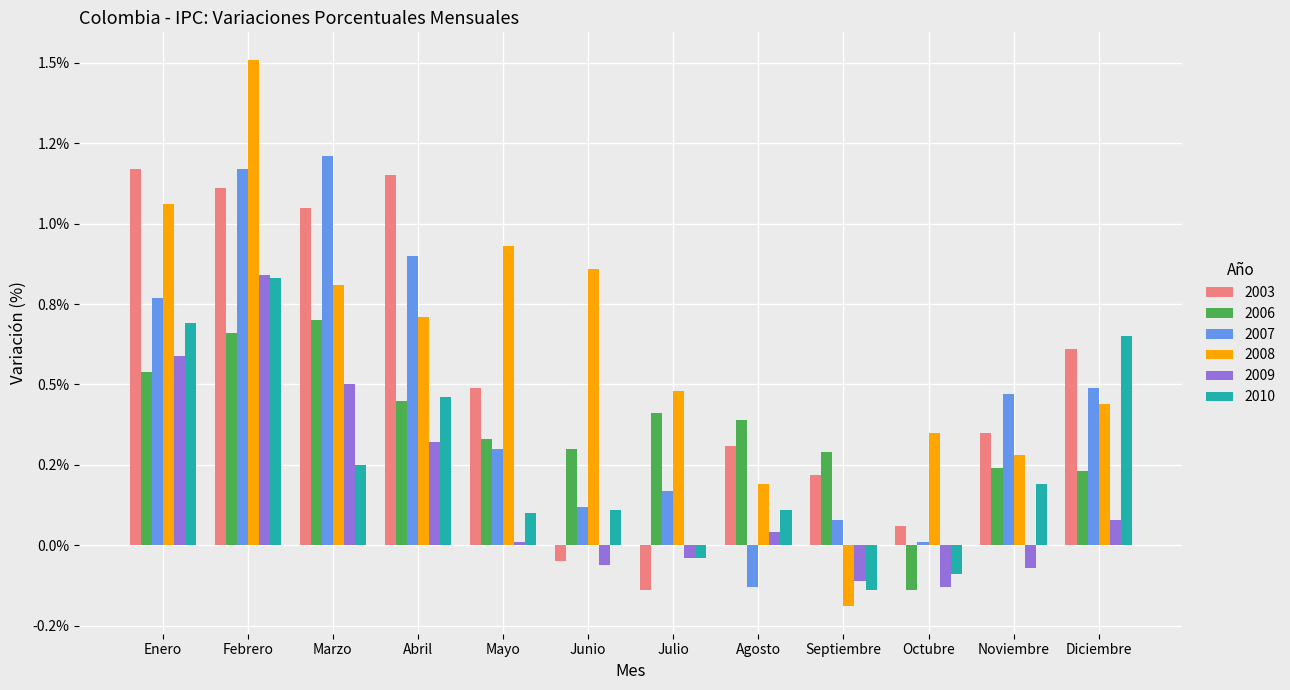

Which has a higher value, Noviembre or Enero?

Enero